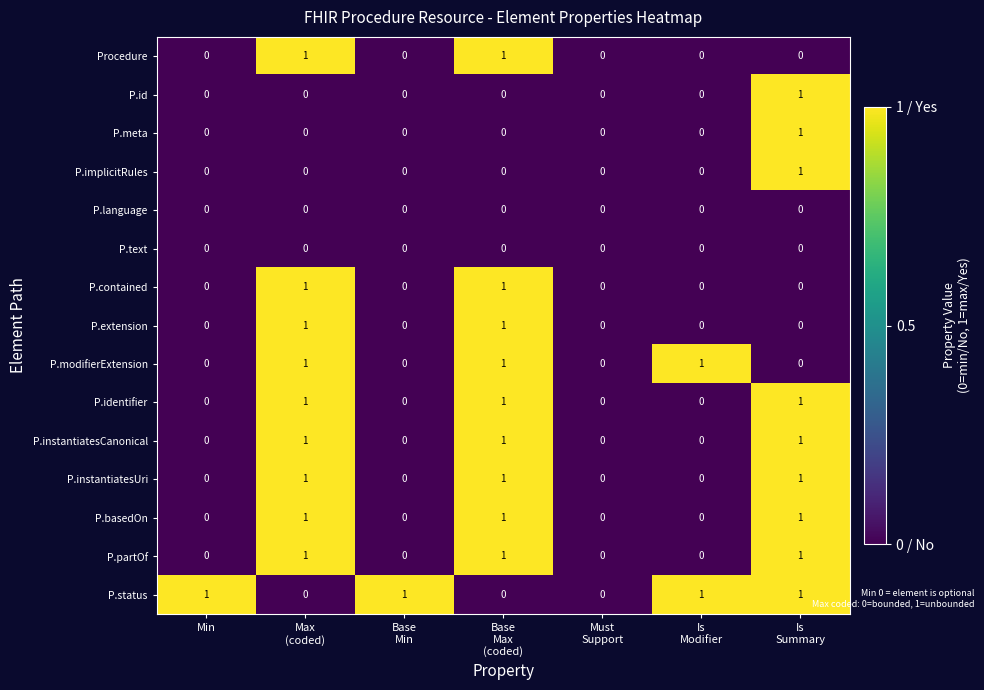

Is it true that P.meta equals 0 at Min?

True